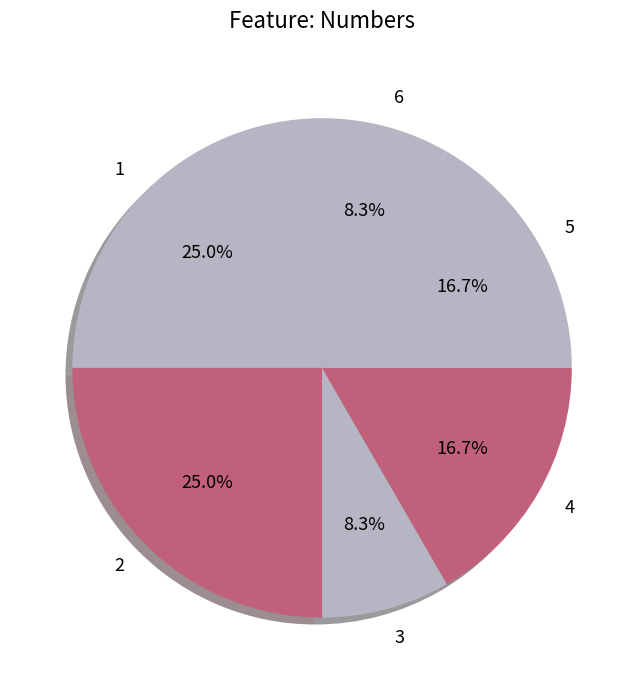

Does any single category account for the majority?

No